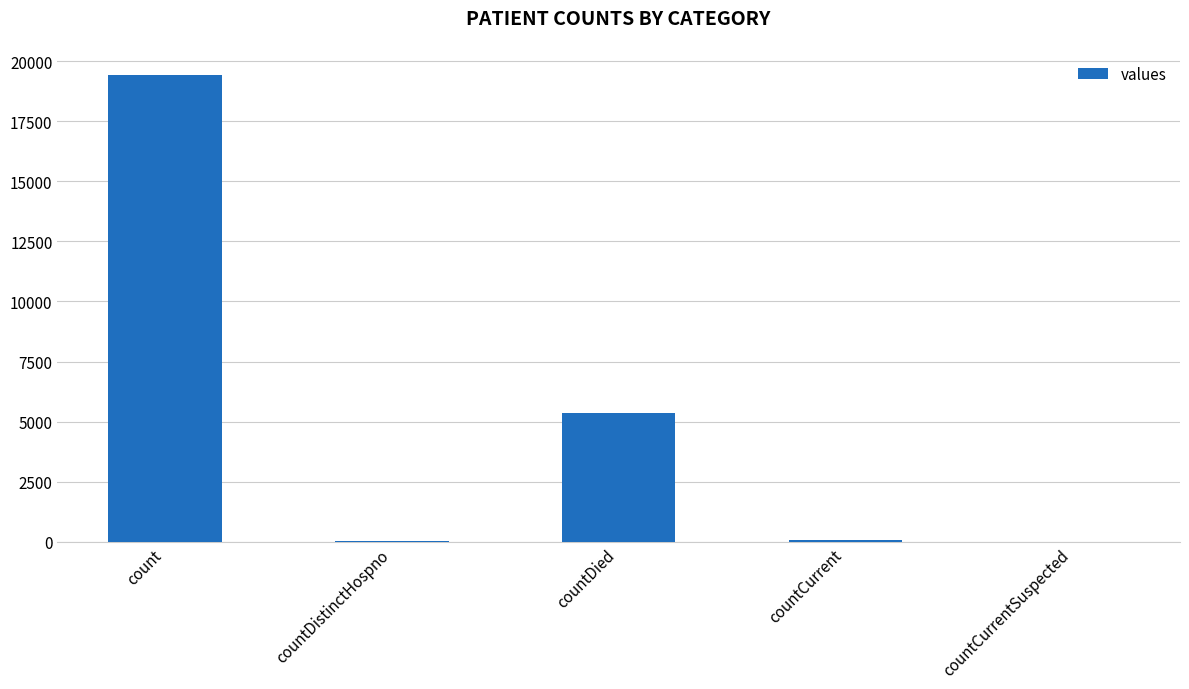

What is the sum of the values at countCurrent and countDied?

5417